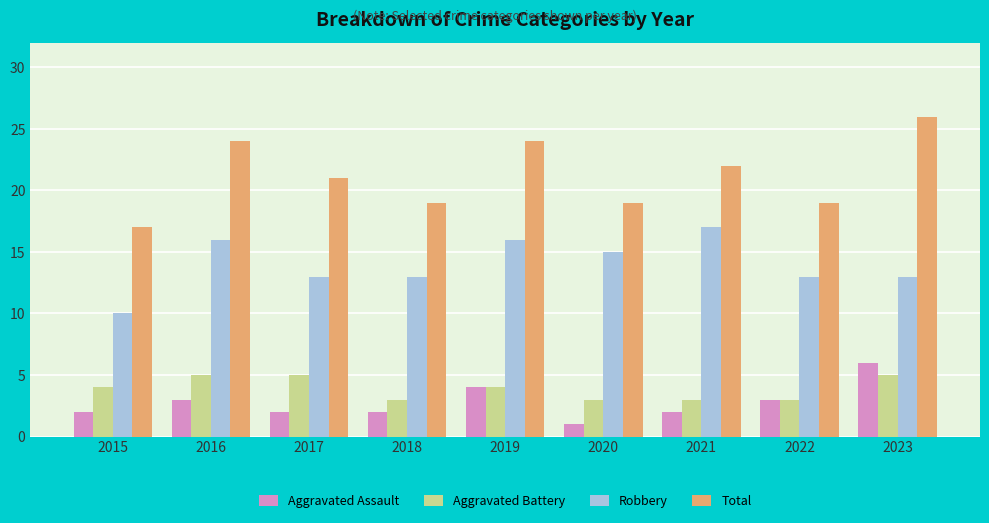

At which label does Robbery reach its minimum?

2015